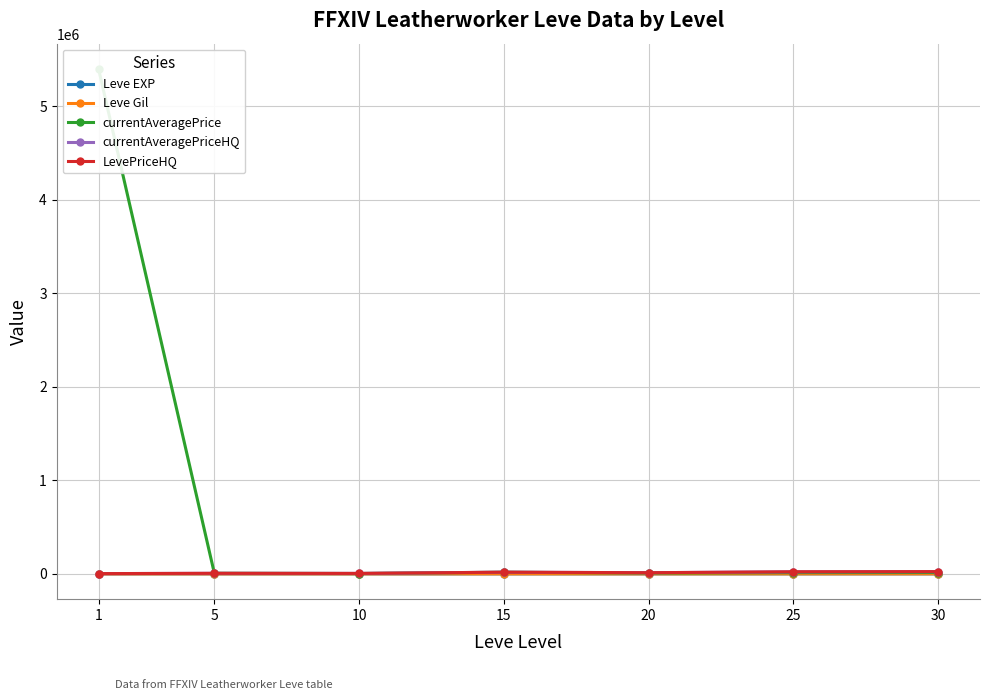

Reading left to right, what are all the values shown in this chart?

Leve EXP: 520.0	428.3	566.7	510.0	653.3	603.3	480.0
Leve Gil: 112.3	159.0	170.7	249.7	214.2	297.3	361.0
currentAveragePrice: 5401570.0	6914.6	4230.0	18112.8	9247.6	13768.6	14928.0
currentAveragePriceHQ: 3402.0	6587.5	5538.7	18607.2	13074.2	23000.0	24690.0
LevePriceHQ: 3402.0	6587.5	5538.7	18607.2	13074.2	23000.0	24690.0